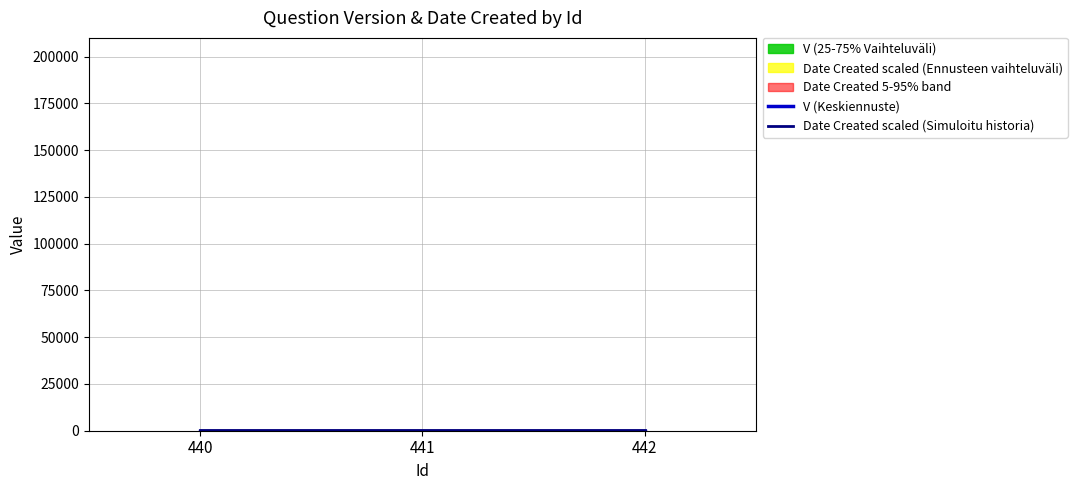

Which series has the largest total across all categories?

Date Created scaled (Simuloitu historia)